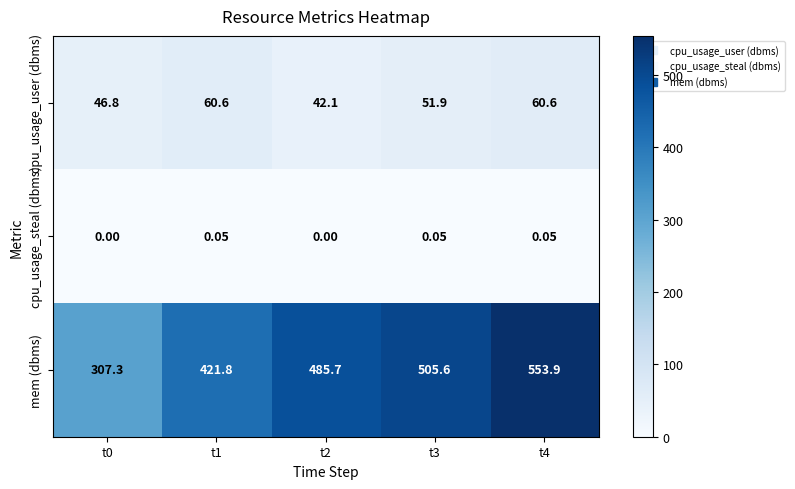

Which series has the largest total across all categories?

mem (dbms)